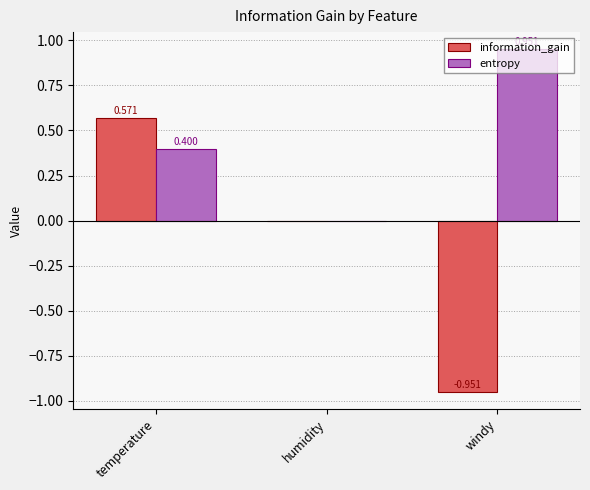

How many values in entropy are above zero?

2